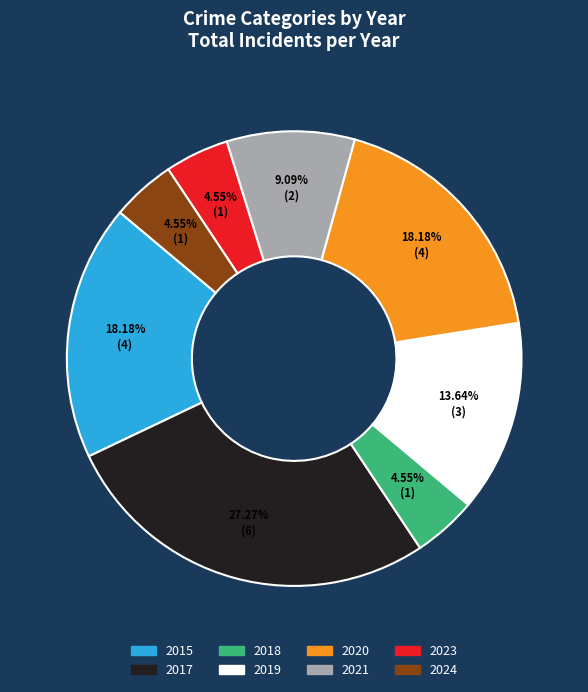

Count the number of slices in the pie.

8